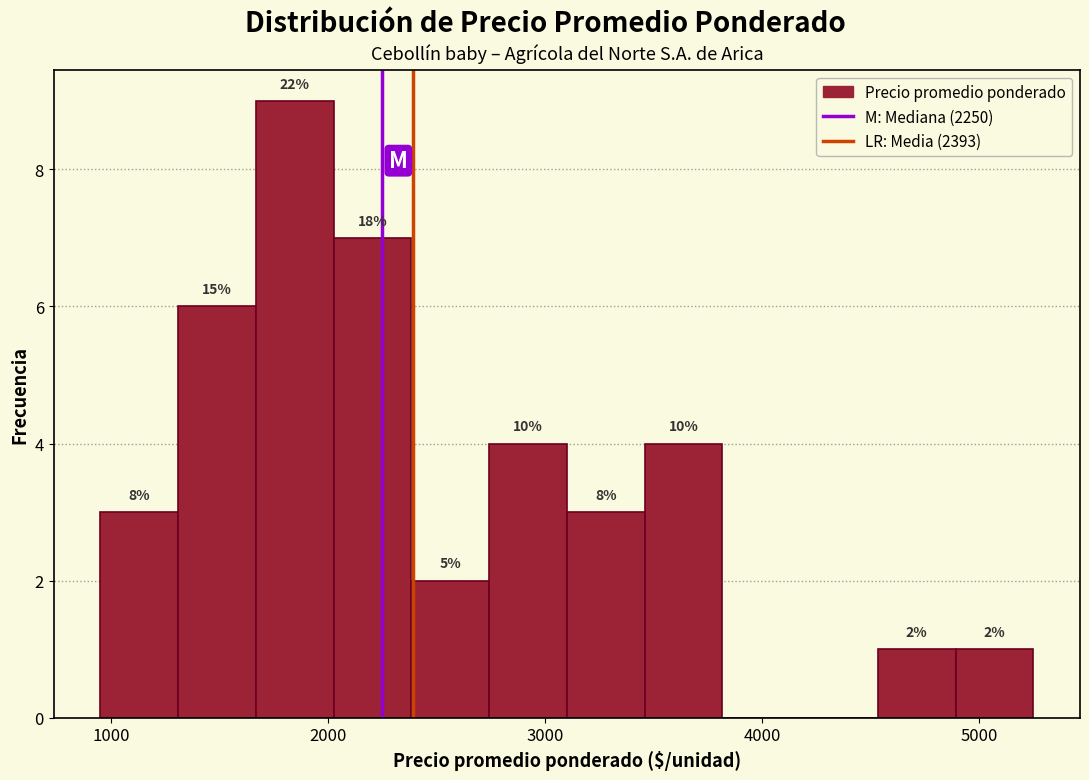

Read against the x-axis, roughly where is the centre of the tallest bar?

1800